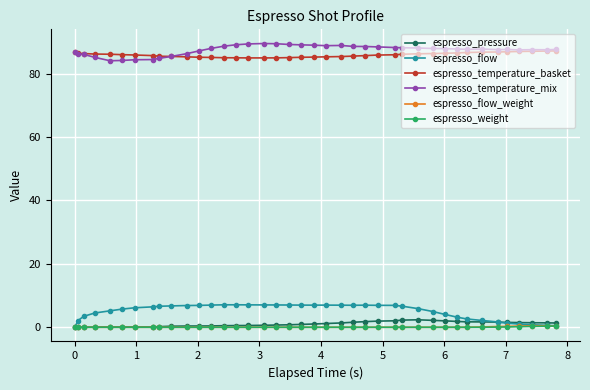

True or false: espresso_temperature_basket and espresso_pressure cross at least once.

False